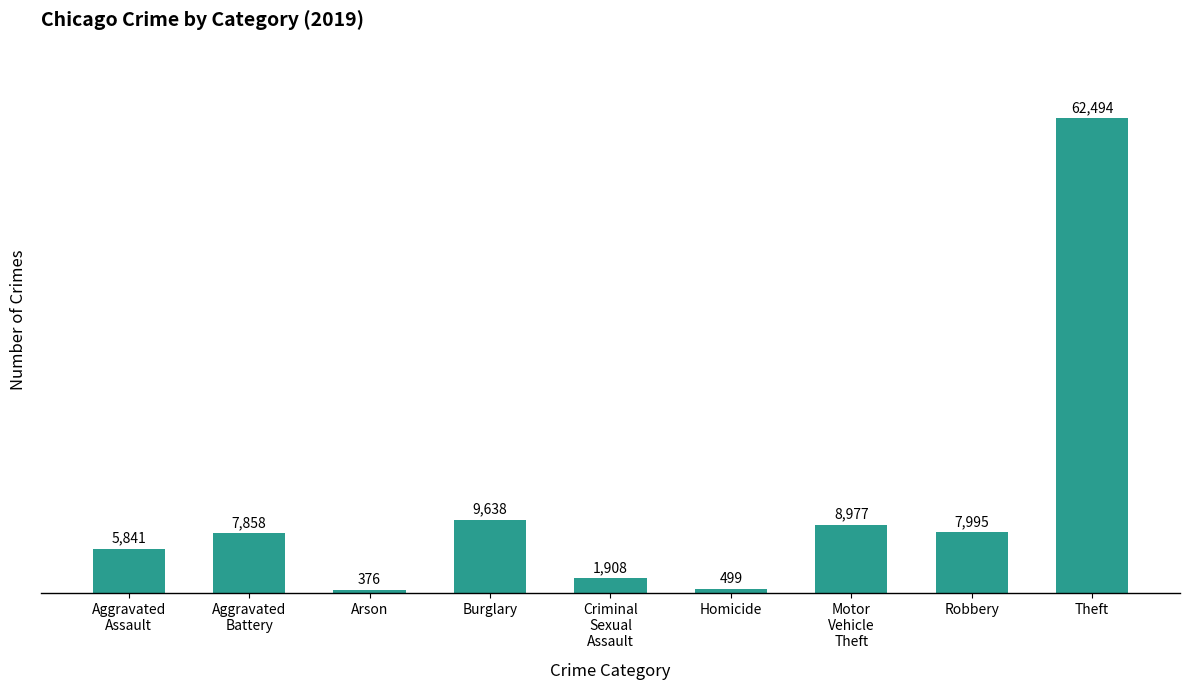

Rank the categories by value from highest to lowest.

Theft, Burglary, Motor
Vehicle
Theft, Robbery, Aggravated
Battery, Aggravated
Assault, Criminal
Sexual
Assault, Homicide, Arson